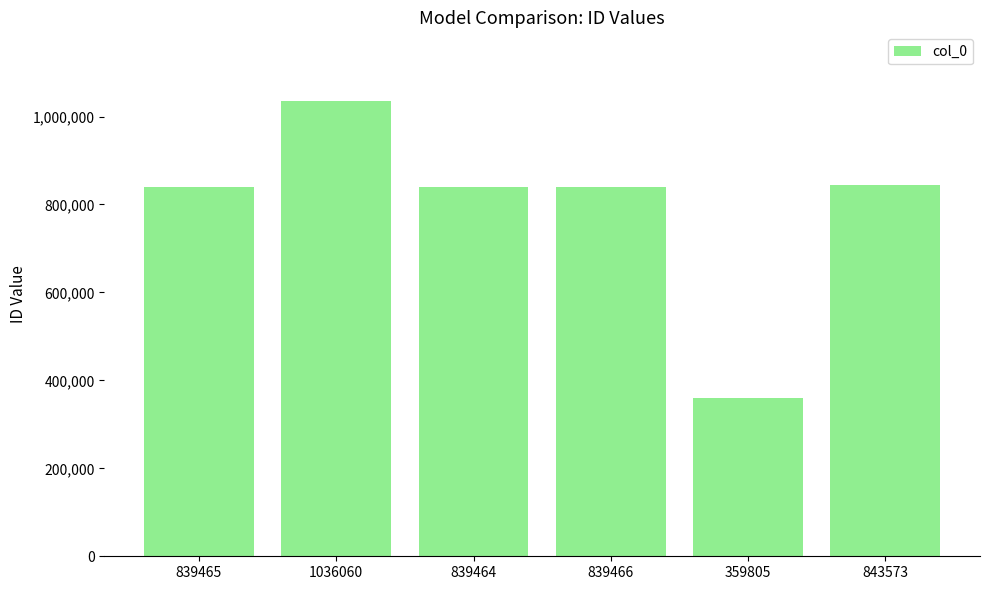

Where does the data first go above 839466?

1036060